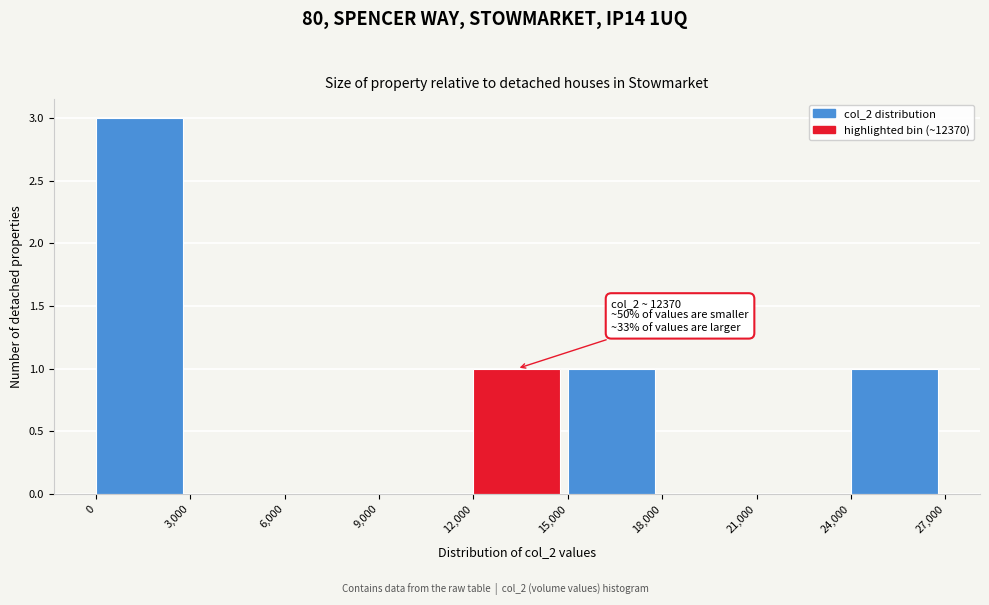

Over which range of the x-axis is the bar tallest?

0 to 3,000